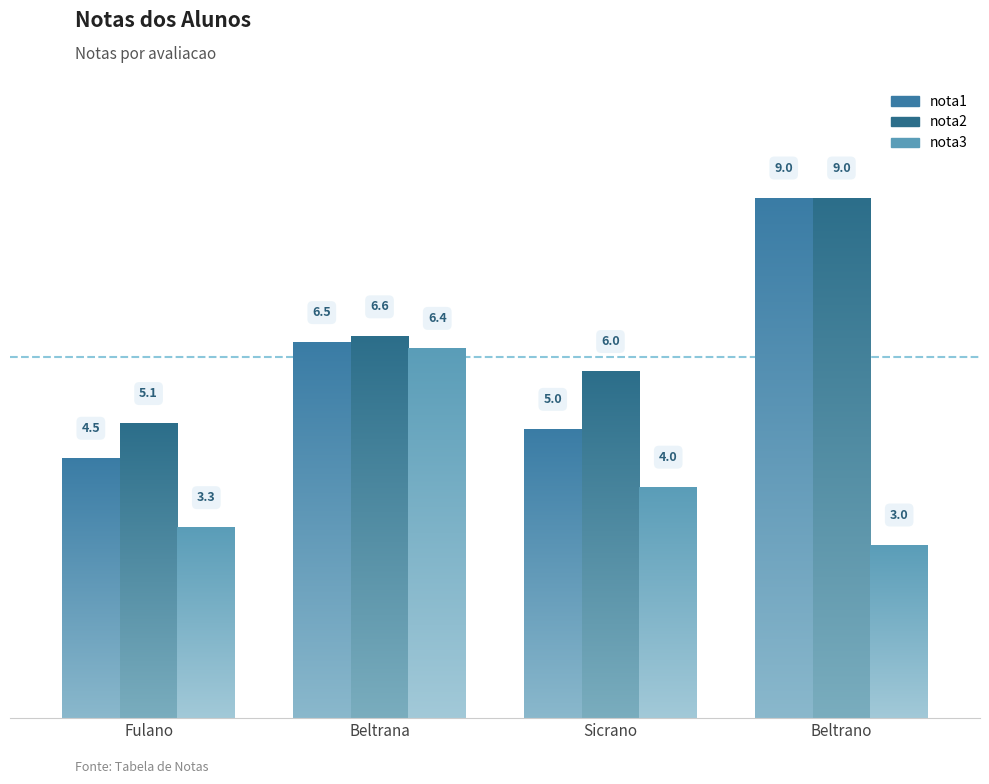

At Sicrano Beltrano Jr., list the series in order from smallest to largest.

nota3, nota1, nota2